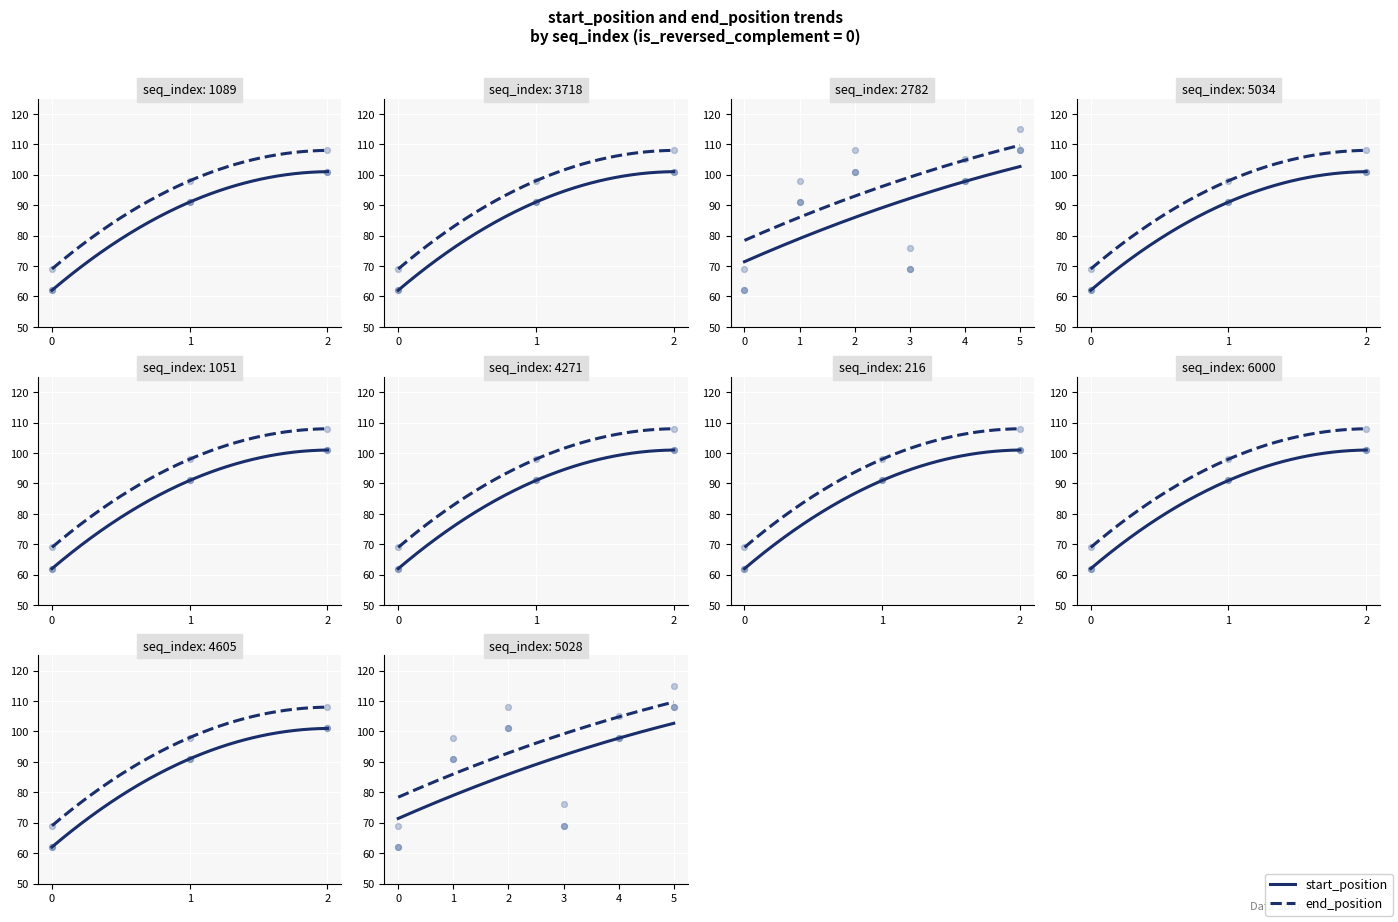

Which series has the widest spread of Y values?

start_position